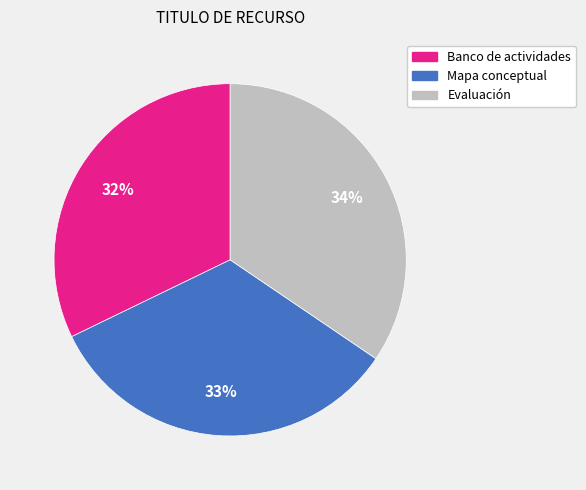

To the nearest percent, what portion does Banco de actividades represent?

32%